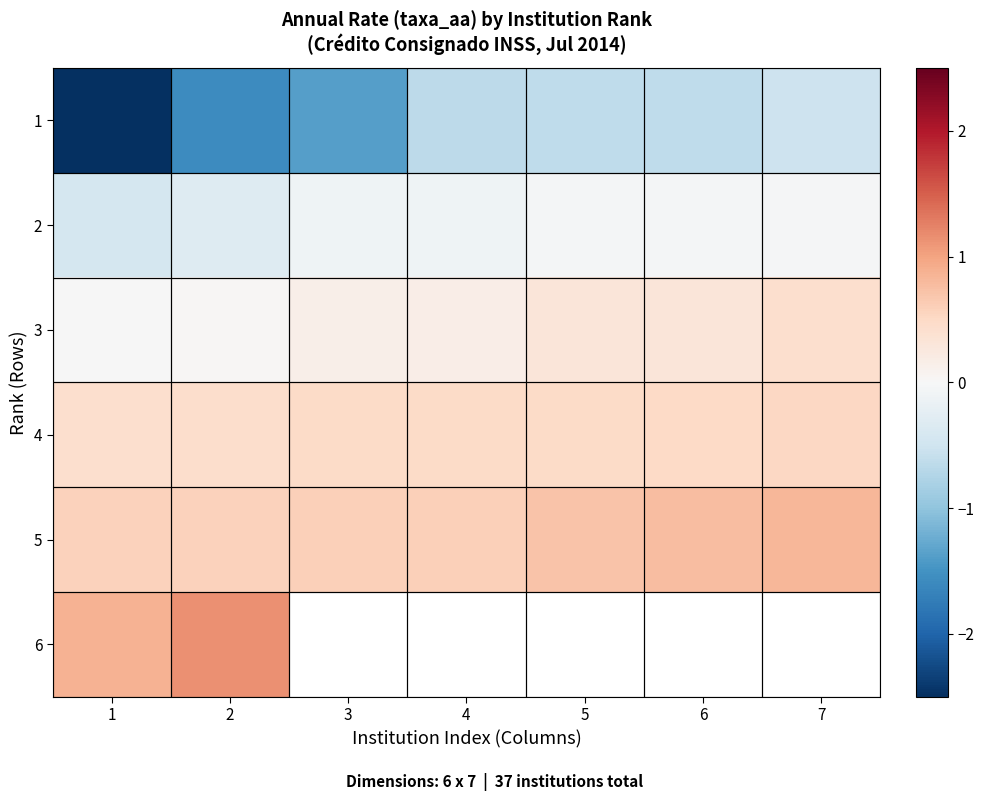

Which label corresponds to the smallest value in the chart?

1